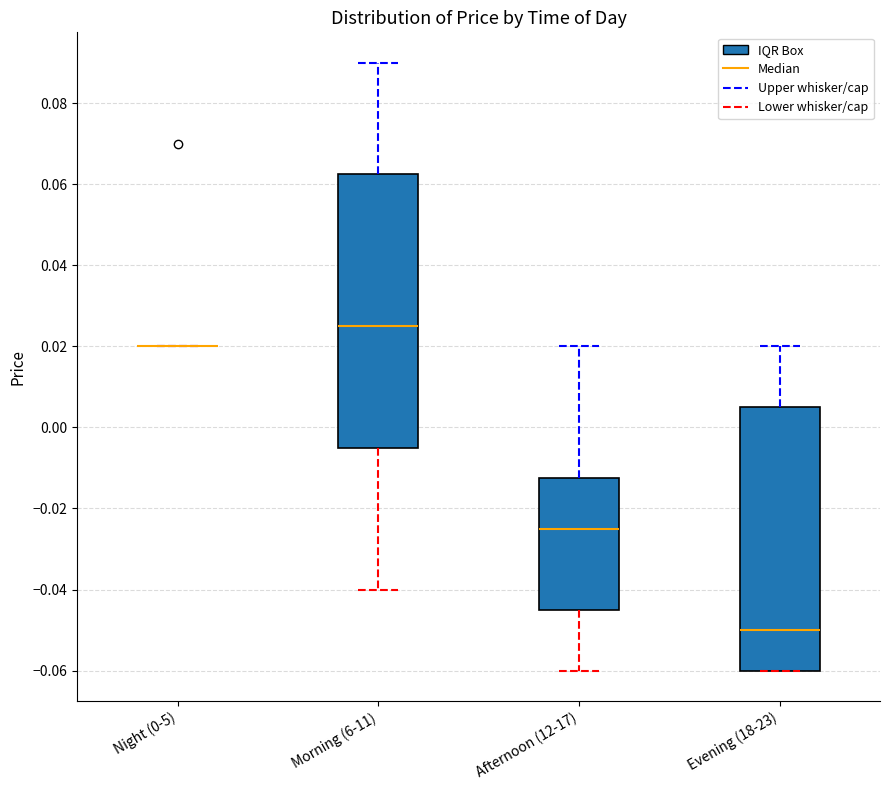

Reading left to right, read every box against the y-axis: the position of its median line, the range the box covers, and the ends of its whiskers. The values are not printed on the chart, so give them approximately, as read against the axis.

Night (0-5): box collapsed to a line at 0.020, whiskers 0.020 to 0.020
Morning (6-11): median 0.026, box -0.004 to 0.062, whiskers -0.040 to 0.090
Afternoon (12-17): median -0.024, box -0.044 to -0.012, whiskers -0.060 to 0.020
Evening (18-23): median -0.050, box -0.060 to 0.006, whiskers -0.060 to 0.020